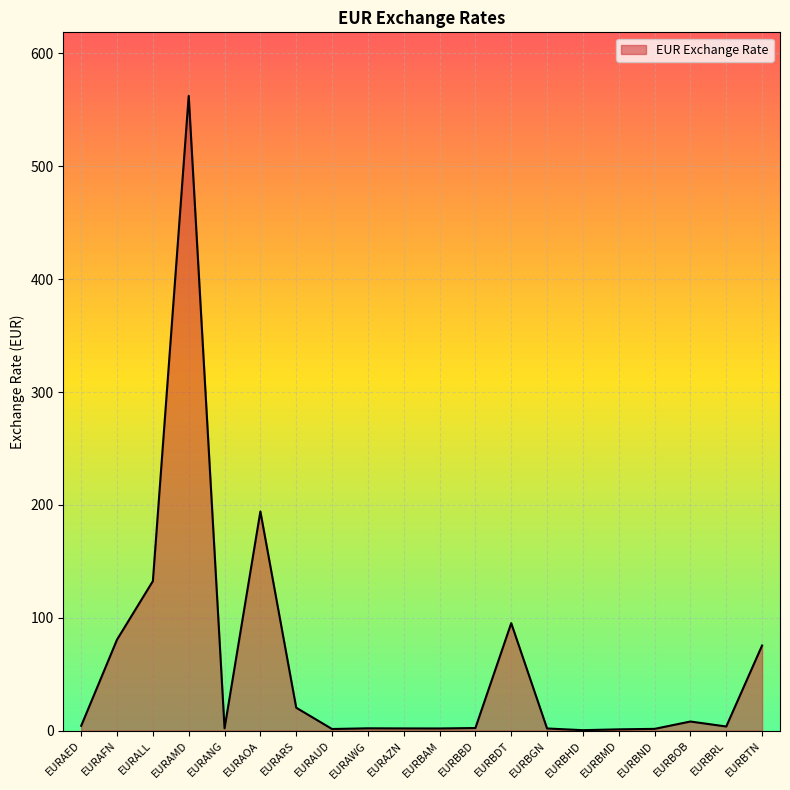

What is the difference between the values at EURAOA and EURAFN?

113.5